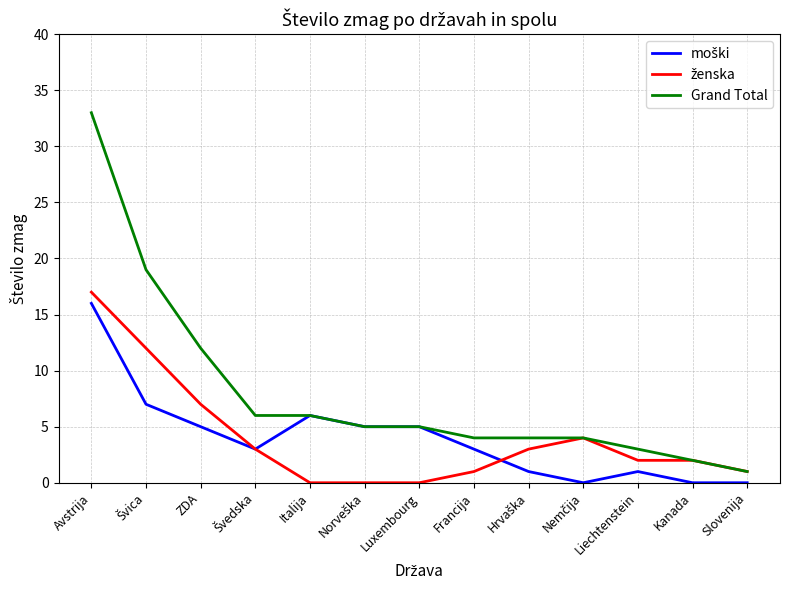

What position from the left is Francija?

8